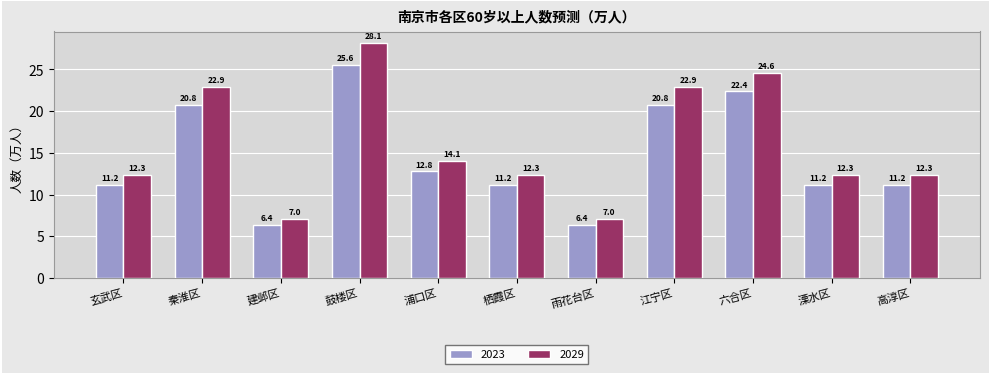

What is the total value across all series at 玄武区?

23.5